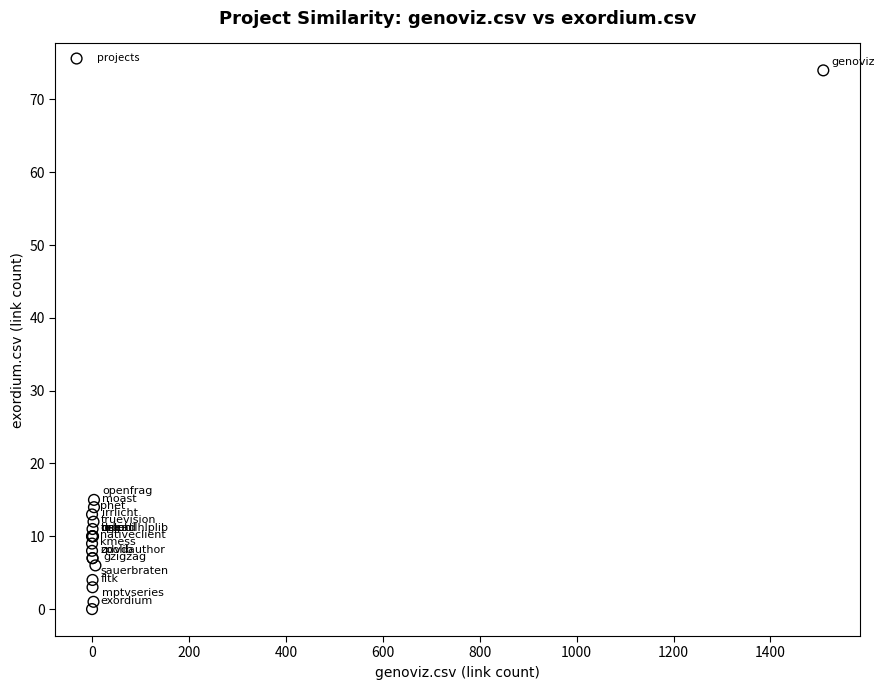

What Y value in the scatter plot is closest to 37?

15